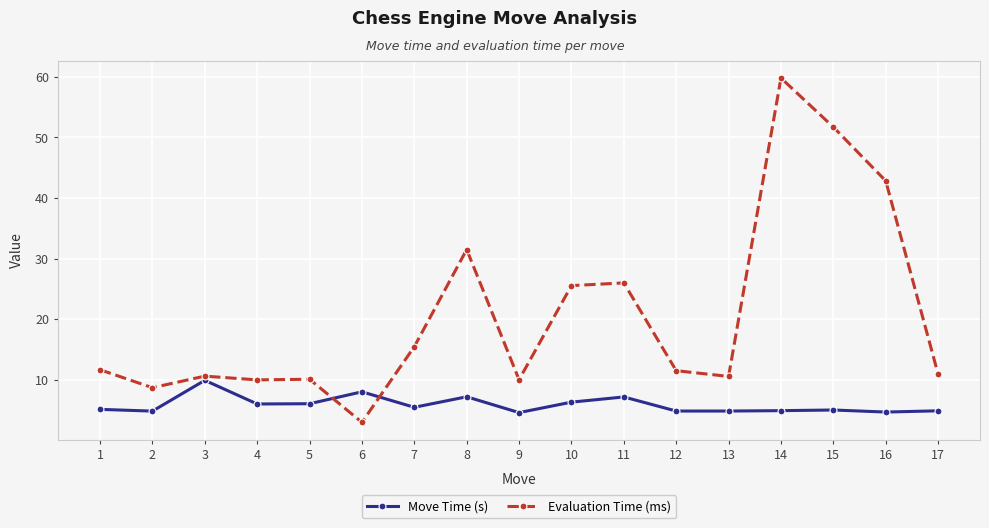

Is the value of Evaluation Time (ms) at 16 greater than the value of Move Time (s) at 4?

Yes